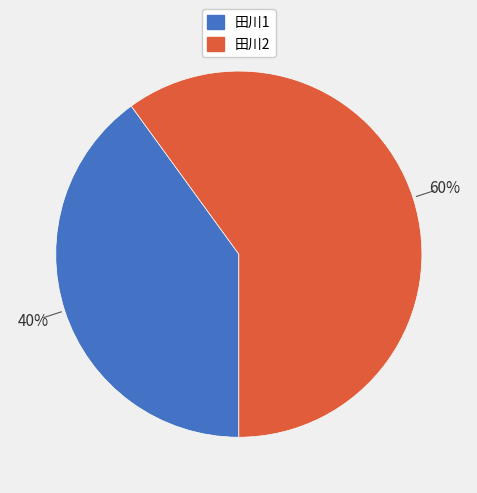

Is the sum of 田川2 and 田川1 greater than half?

Yes